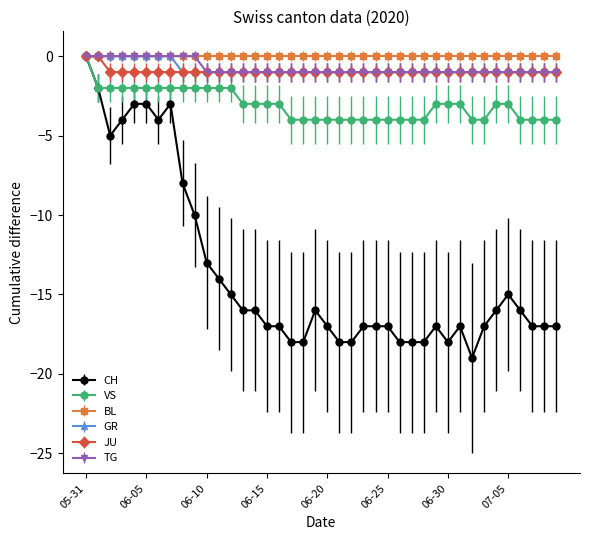

What is the smallest value displayed?

-19